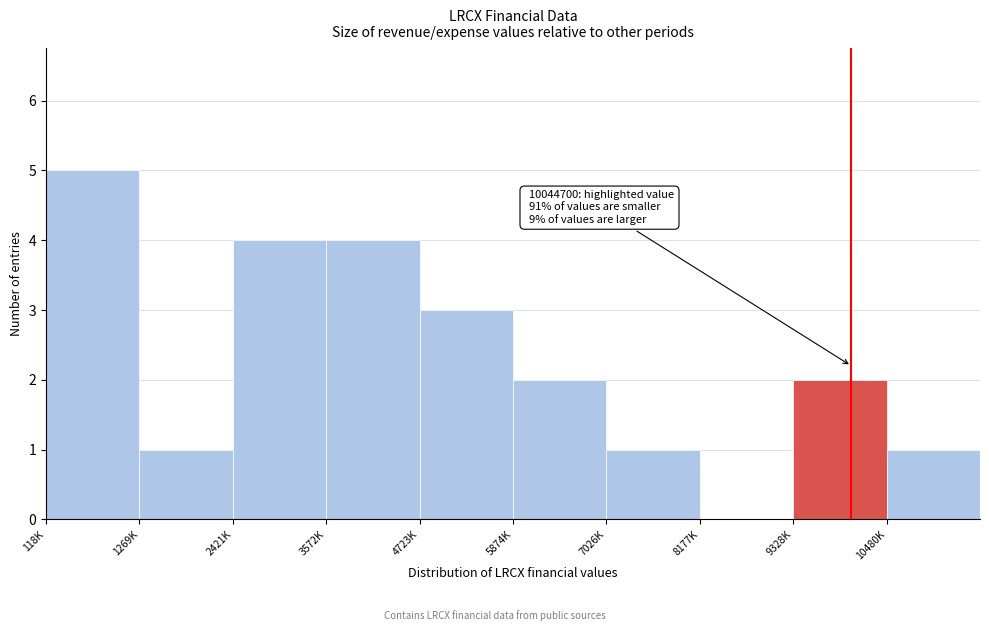

Reading right to left, extract all data points from this chart.

10480K=1	9328K=2	8177K=0	7026K=1	5874K=2	4723K=3	3572K=4	2421K=4	1269K=1	118K=5